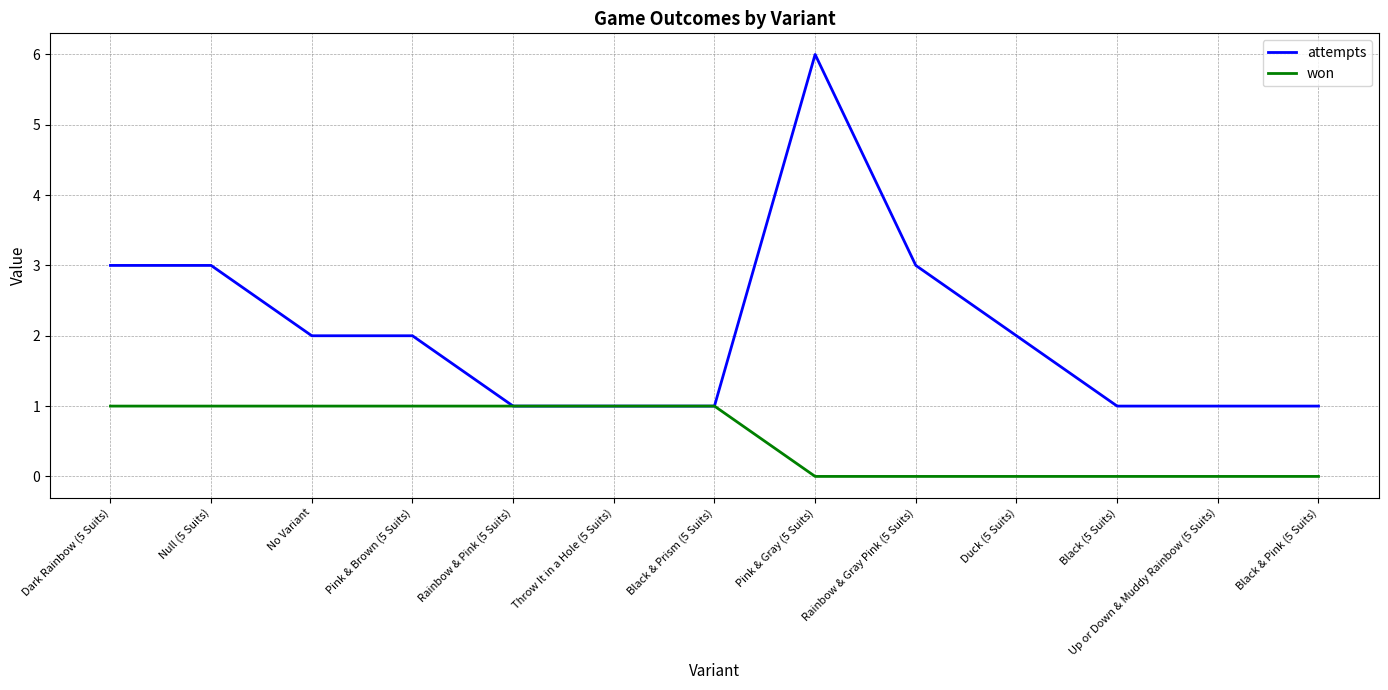

Which series has the largest total across all categories?

attempts